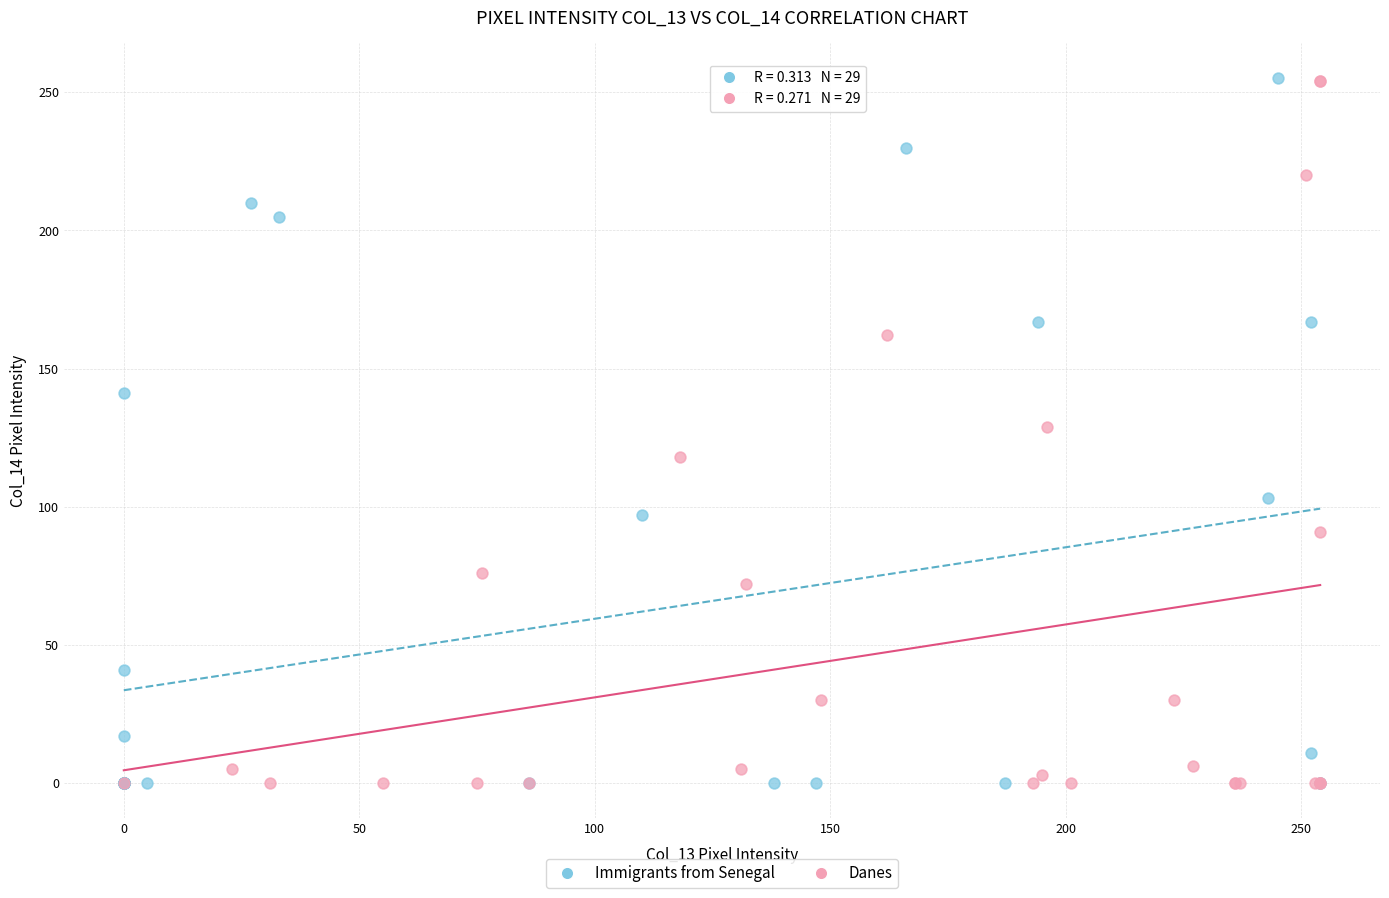

What are all the series names shown in the legend?

Immigrants from Senegal, Danes